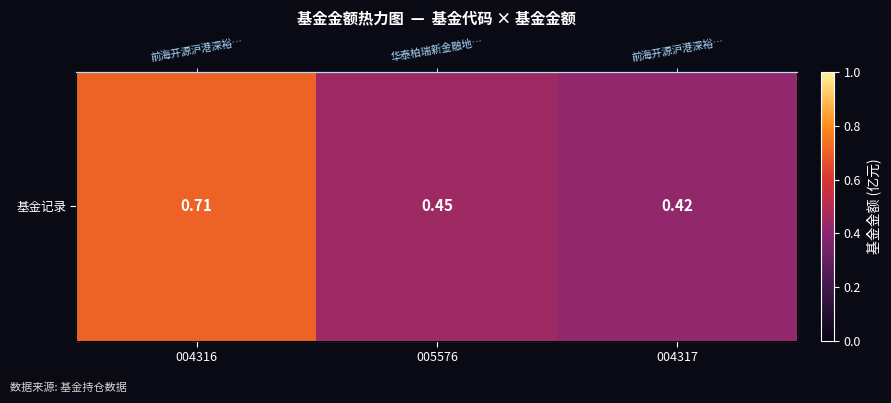

Which label corresponds to the smallest value in the chart?

004317